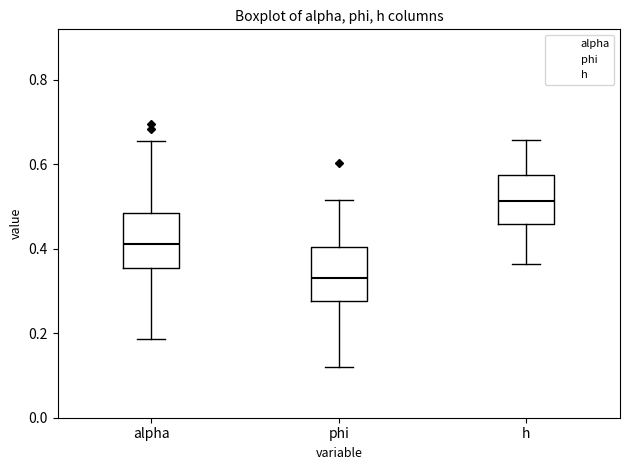

Reading left to right, transcribe this box plot: for each box, give where its median line is, the range the box spans, and where its two whiskers end, as read against the y-axis. The values are not printed on the chart, so give them approximately, as read against the axis.

alpha: median 0.42, box 0.36 to 0.48, whiskers 0.18 to 0.66
phi: median 0.34, box 0.28 to 0.40, whiskers 0.12 to 0.52
h: median 0.52, box 0.46 to 0.58, whiskers 0.36 to 0.66